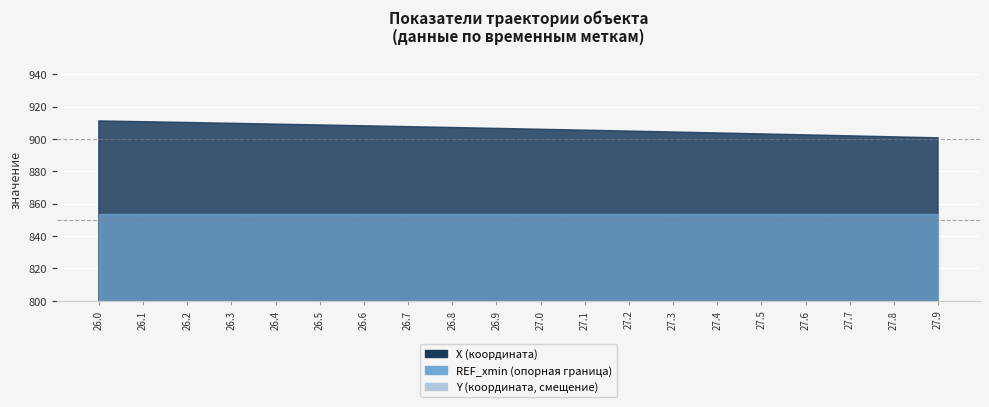

Is it true that X equals 910.6 at 26.1?

True